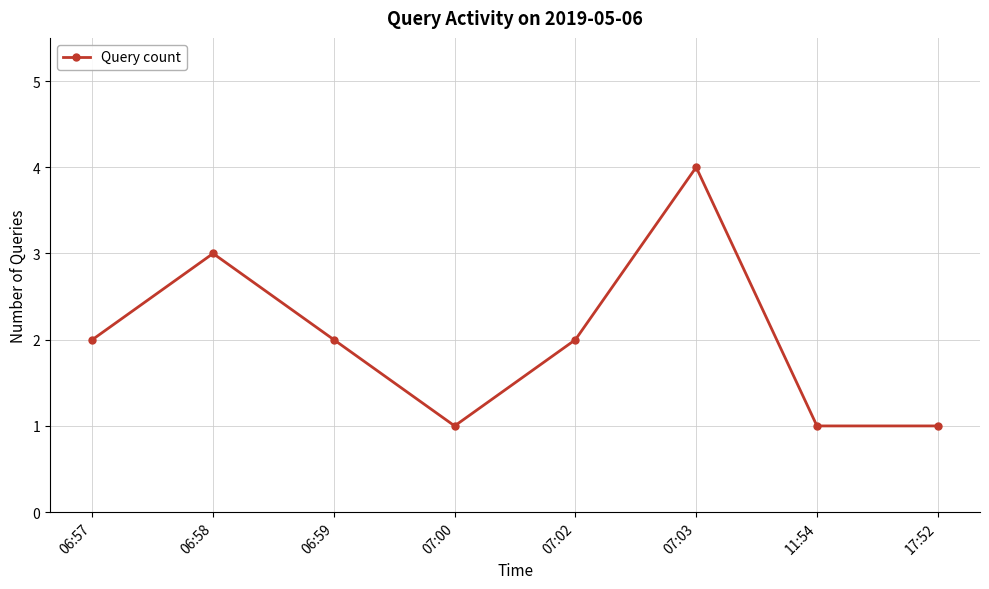

What is the label of the 5th point from the right?

07:00